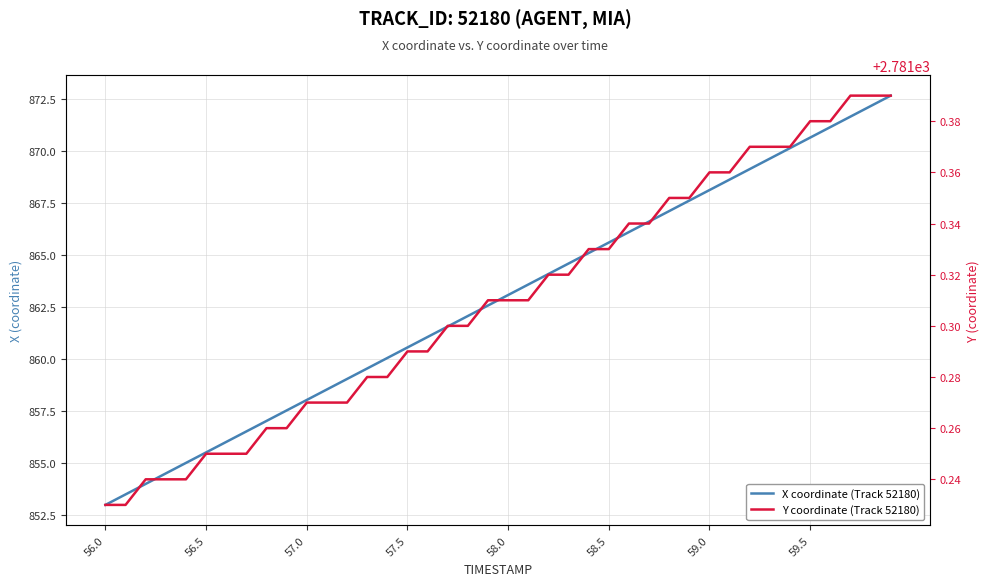

The X coordinate (Track 52180) series shows 1278.4 at 32. True or false?

False